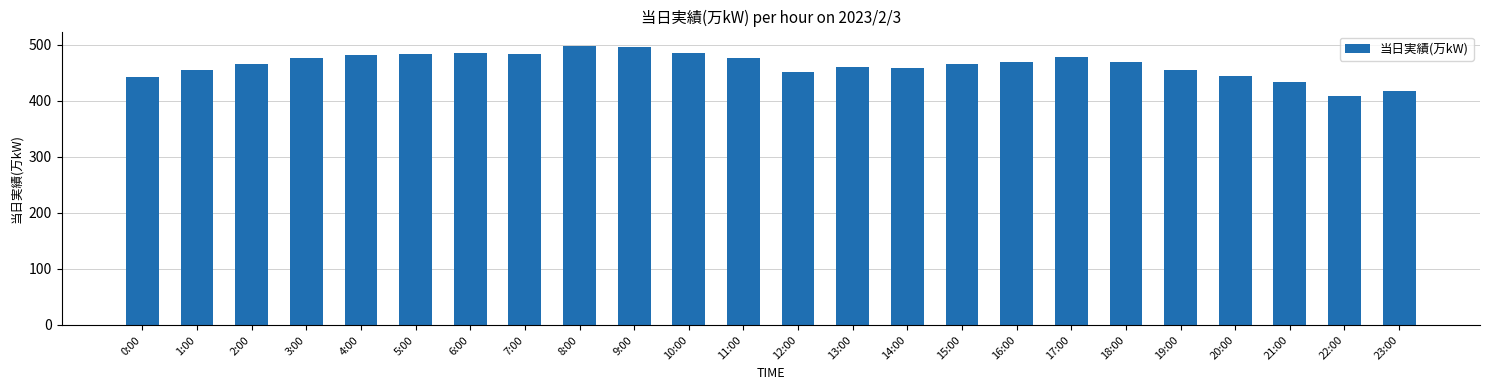

What is the difference between the maximum and minimum values?

91